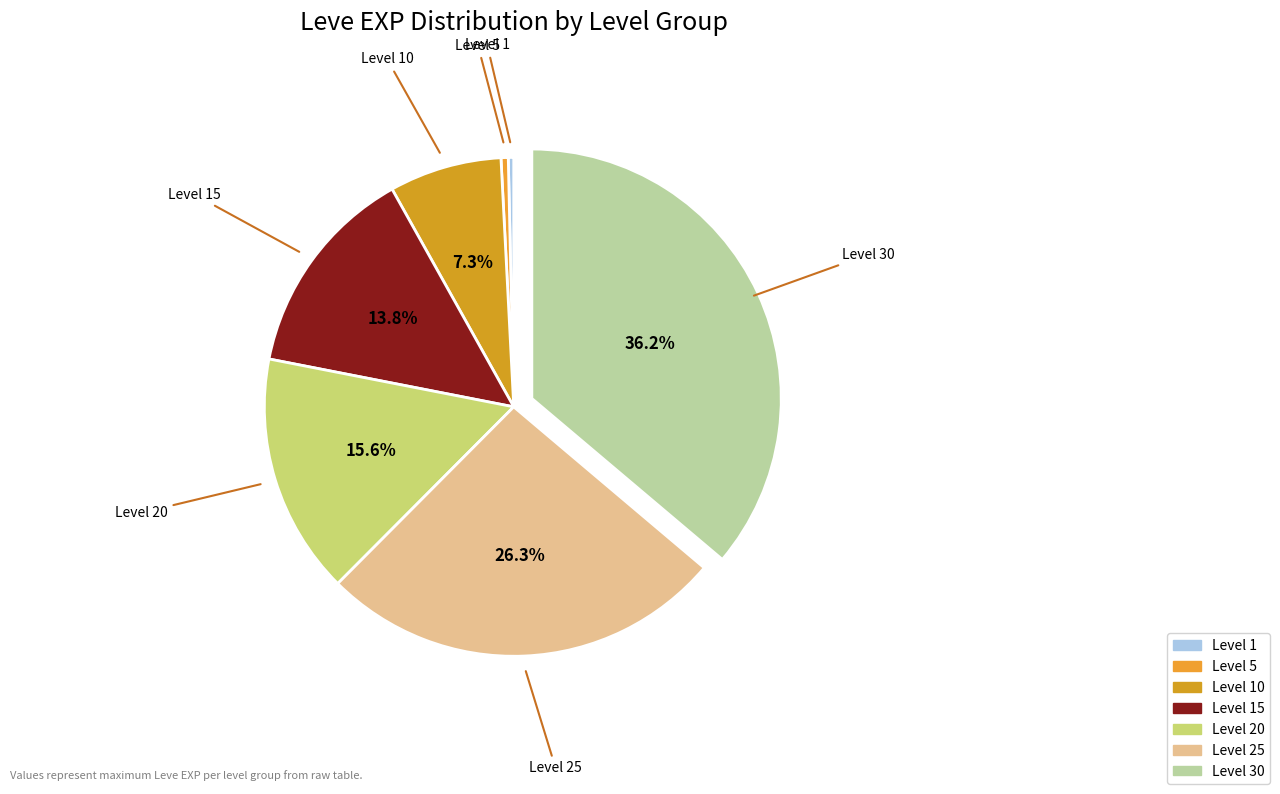

To the nearest percent, what is the difference between the largest and smallest slice percentages?

36%